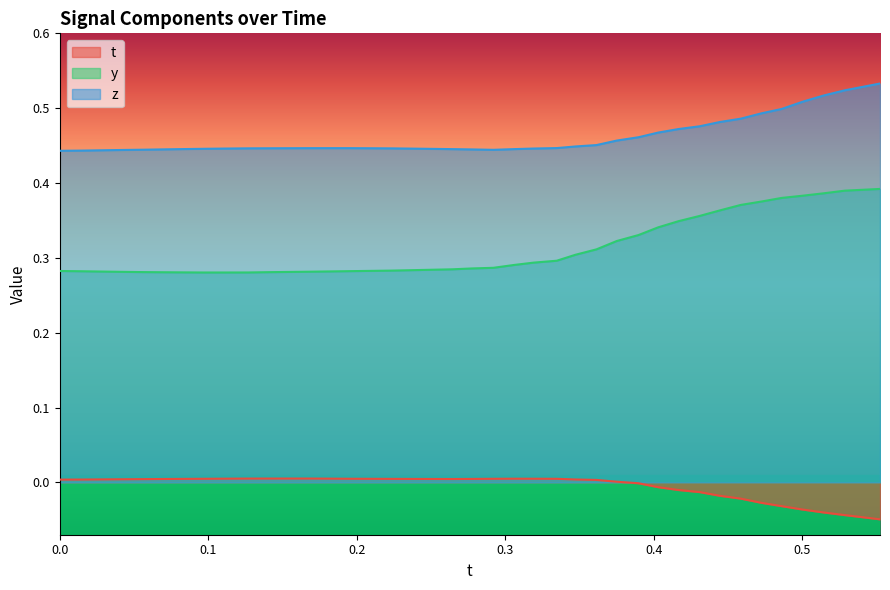

Which series has the largest range (max minus min)?

y